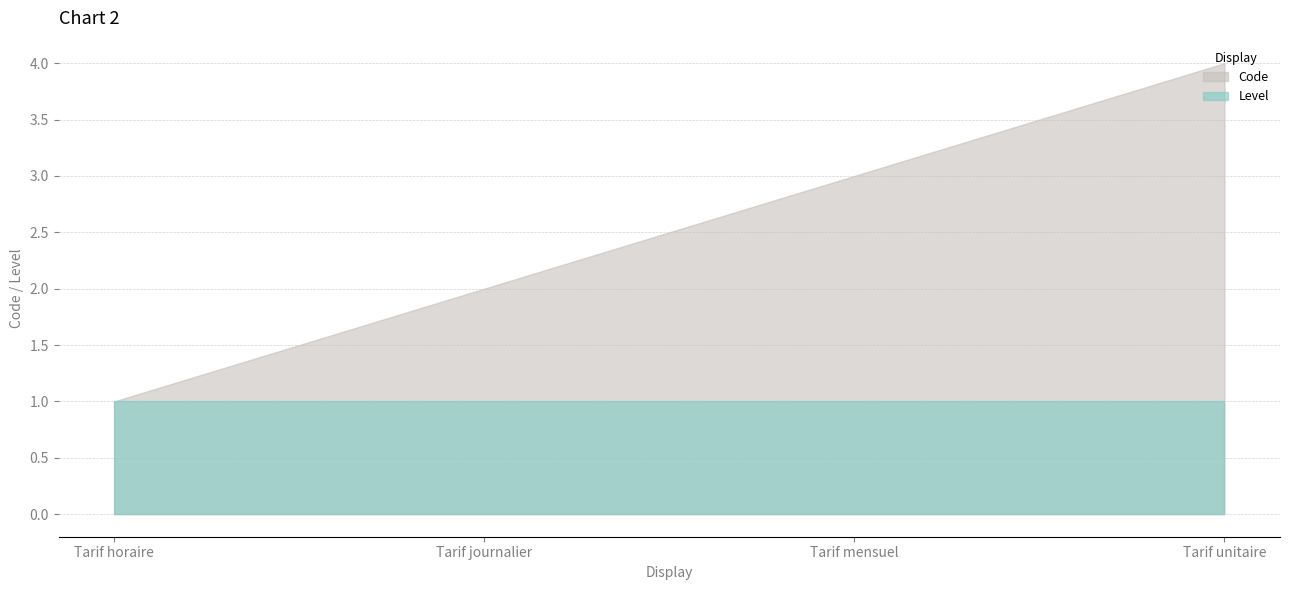

What is the spread (max minus min) of values at Tarif mensuel?

2